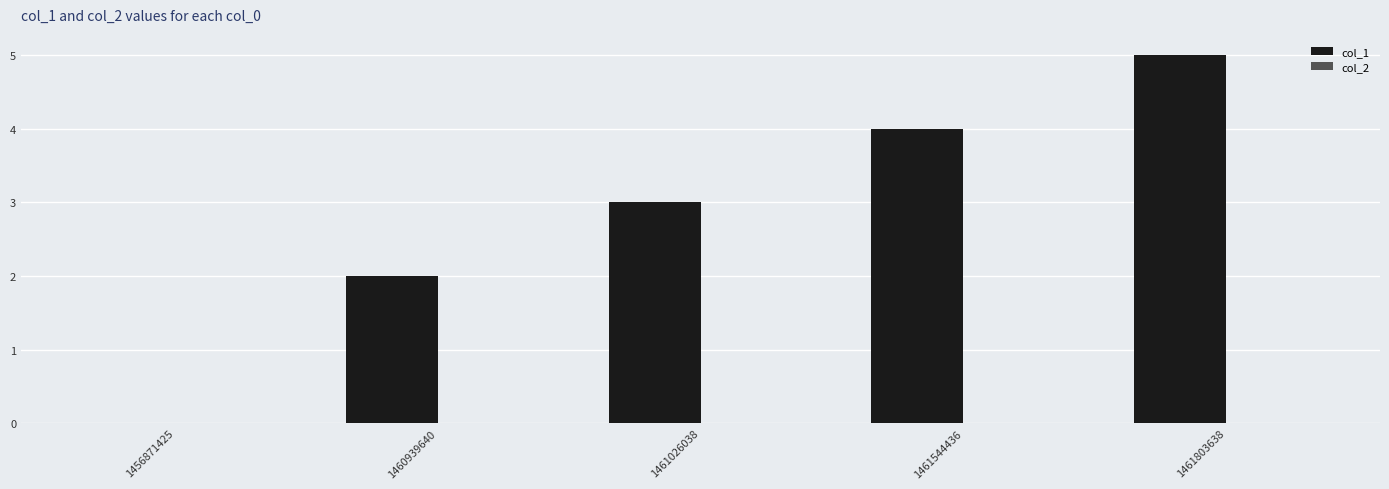

What is the greatest value displayed?

5